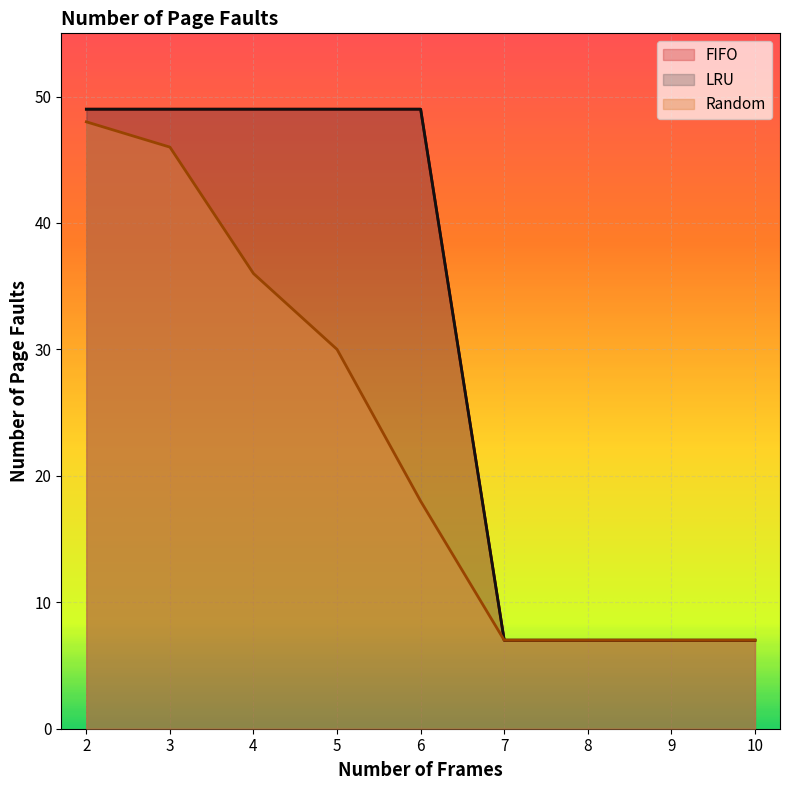

Count the number of data series in this chart.

3